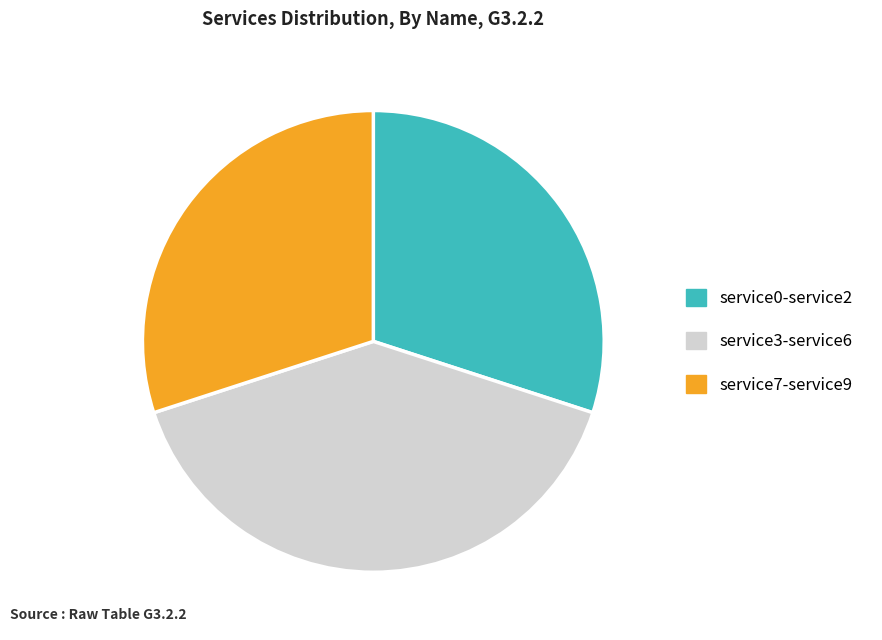

How many segments does this pie chart have?

3